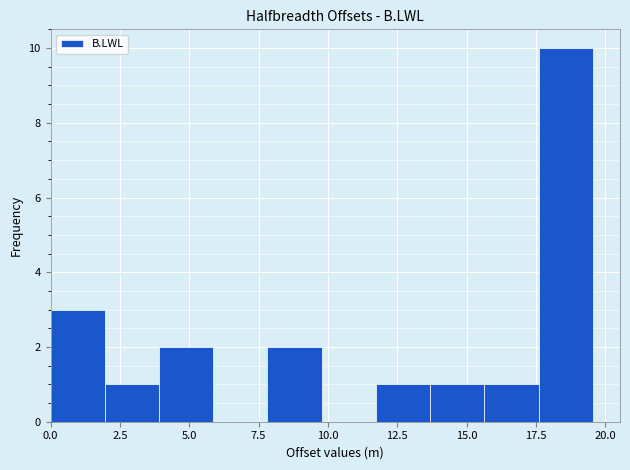

Around what value on the x-axis is the tallest bar? Give the approximate position of its centre, as read against the axis.

18.5